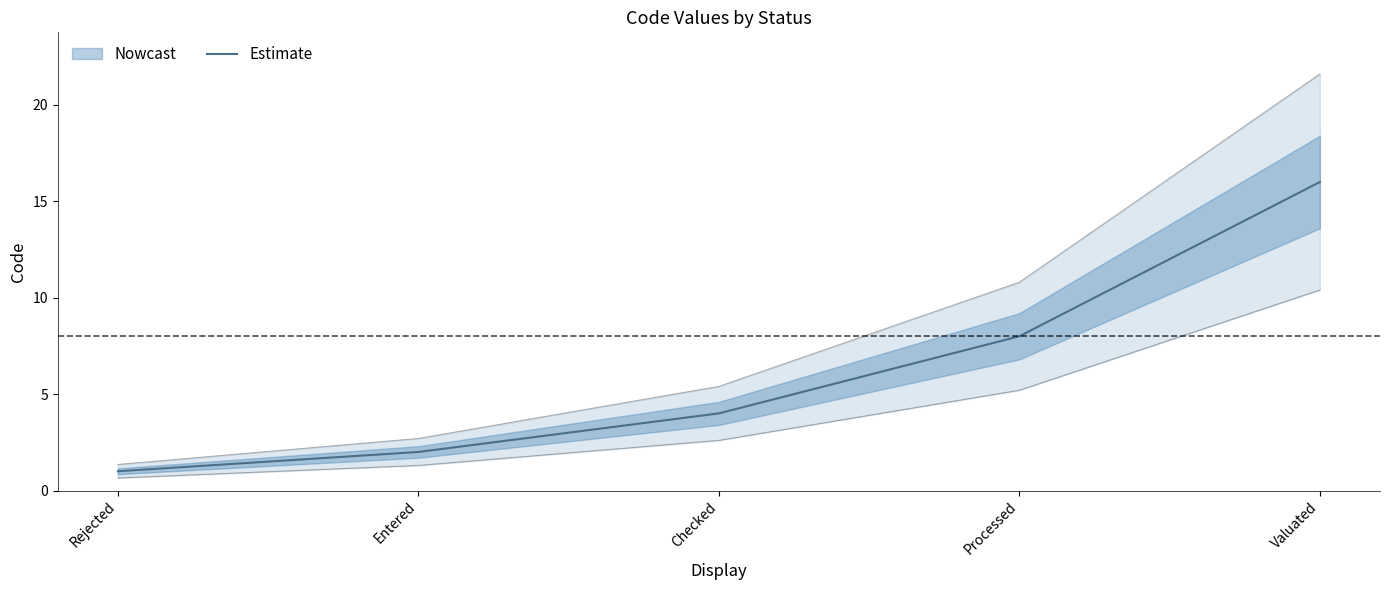

What is the smallest value displayed?

1